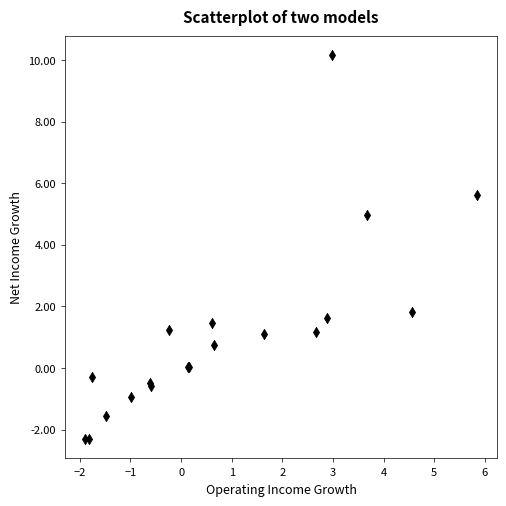

What Y value in the scatter plot is closest to 3?

1.8